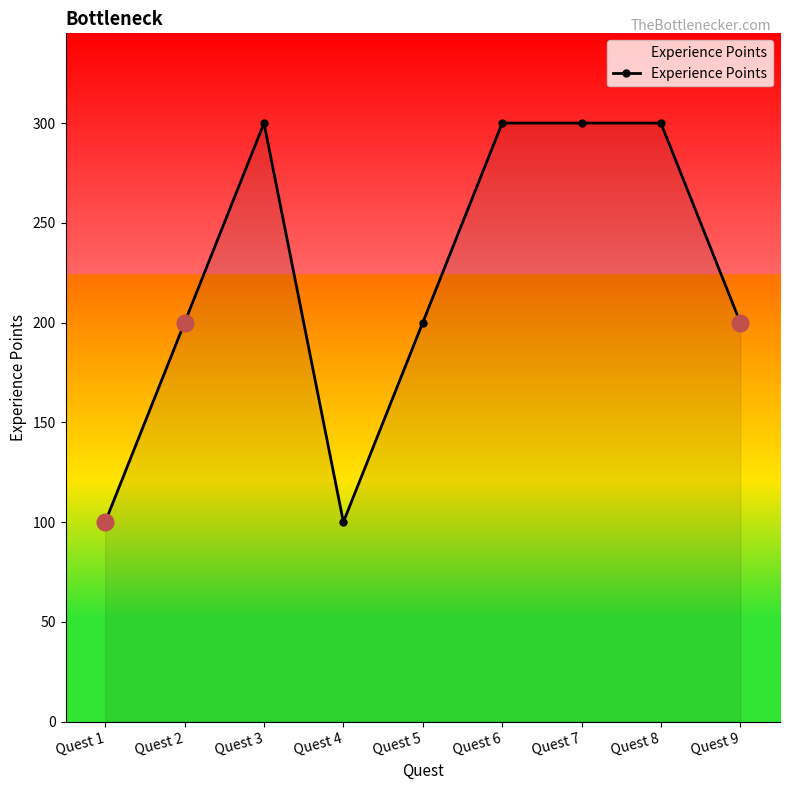

Count the values in the range 200 to 300.

7